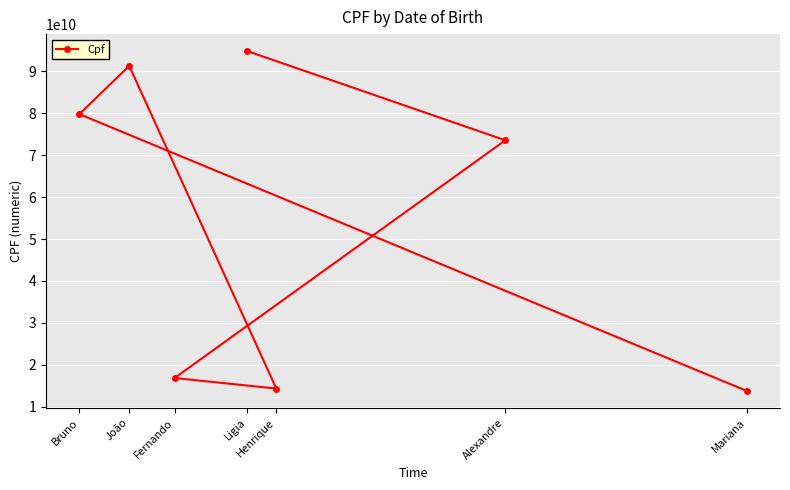

Rank the categories by value from highest to lowest.

Ligia, João, Bruno, Alexandre, Fernando, Henrique, Mariana